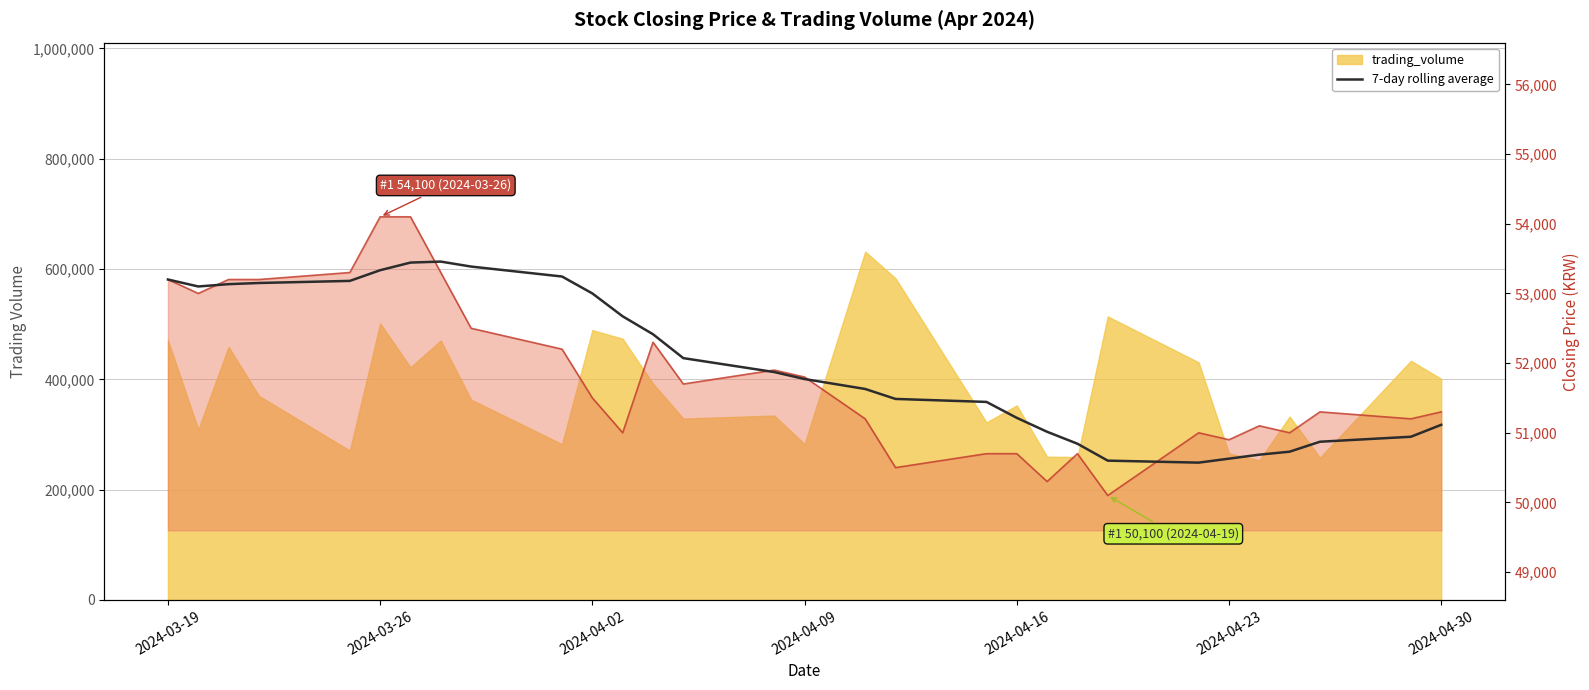

Is it true that closing_price_line equals 34071.8 at 21?

False